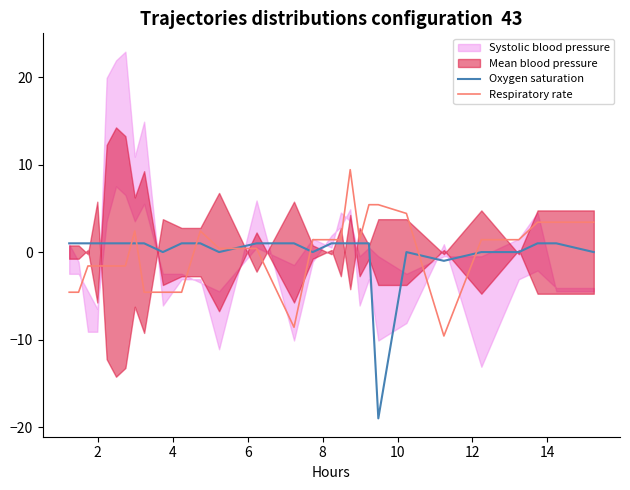

What is the minimum value for Respiratory rate?

-9.6